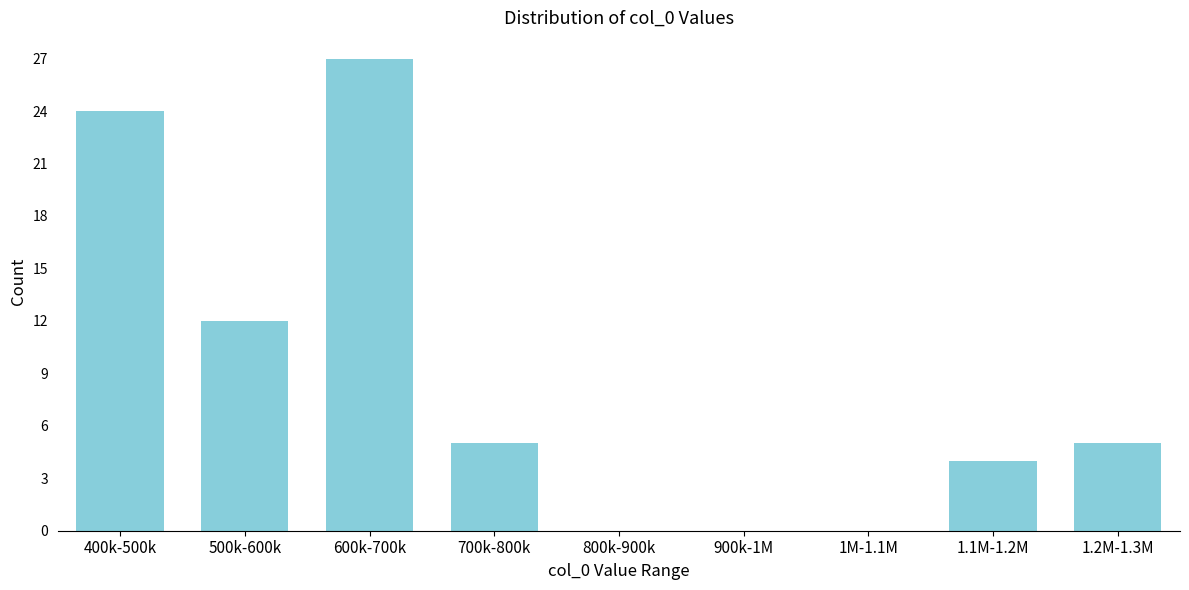

Reading left to right, extract all data points from this chart.

400k-500k=24	500k-600k=12	600k-700k=27	700k-800k=5	800k-900k=0	900k-1M=0	1M-1.1M=0	1.1M-1.2M=4	1.2M-1.3M=5